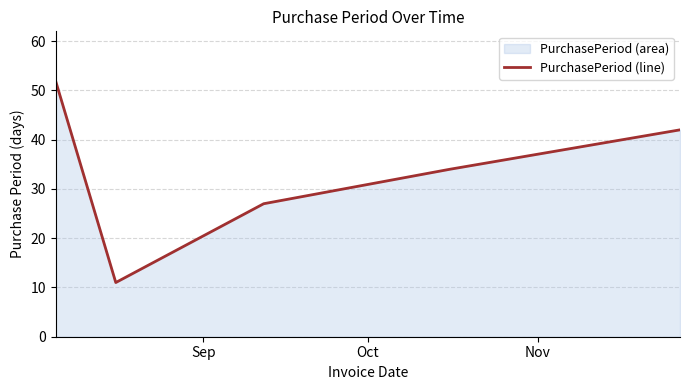

True or false: there are more than 1 points higher than both neighbors.

False